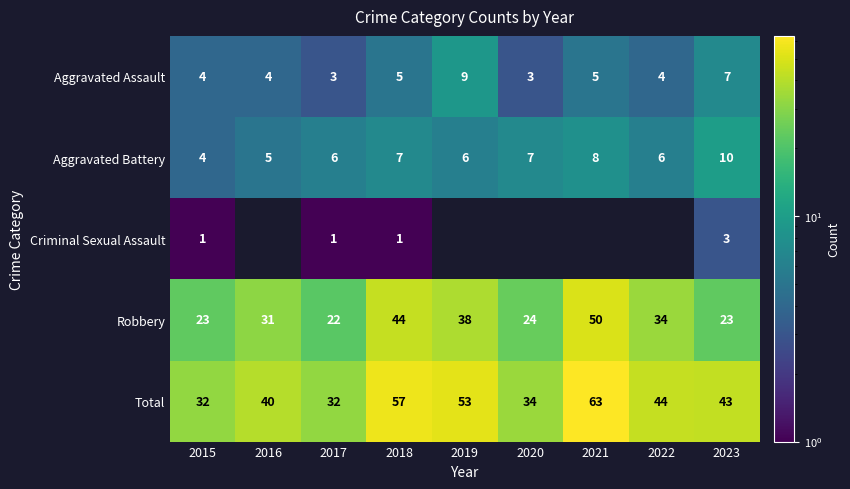

What is the greatest value displayed?

63